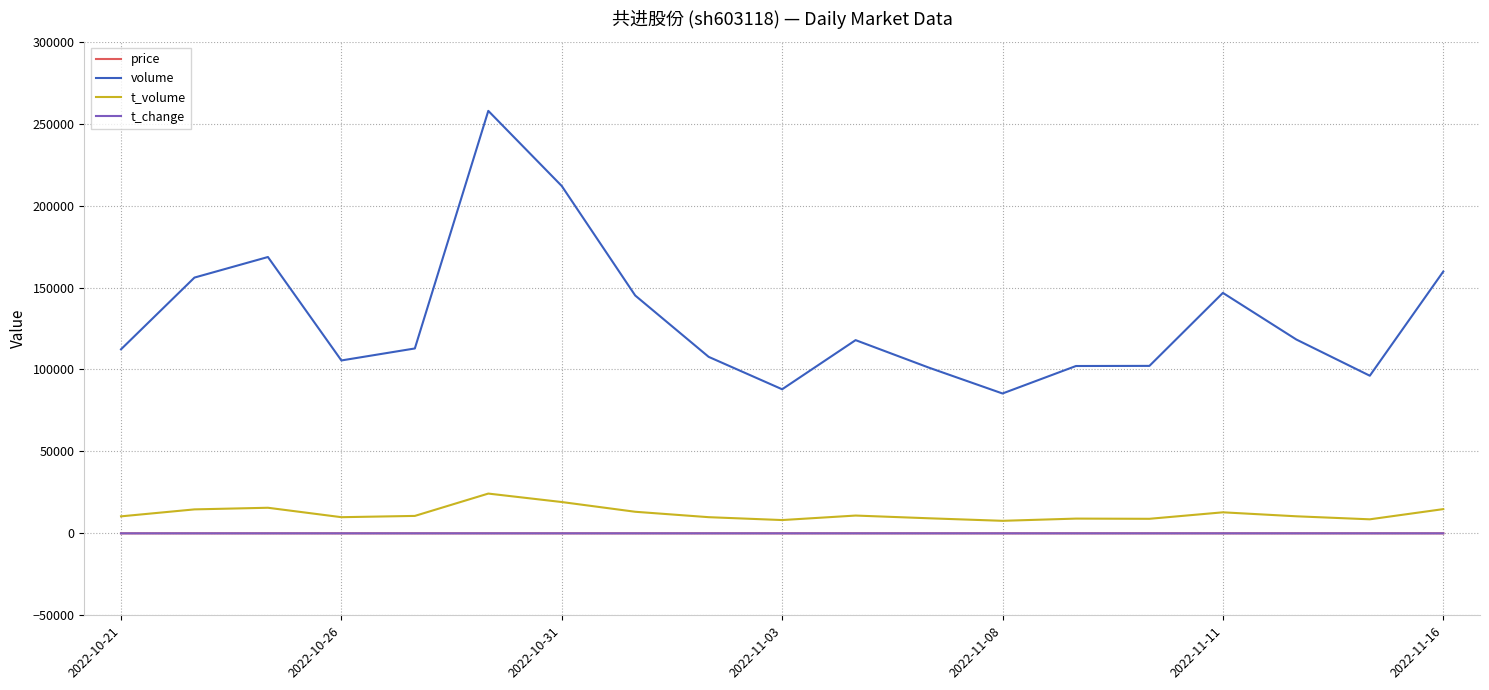

What is the minimum value for t_volume?

7649.0